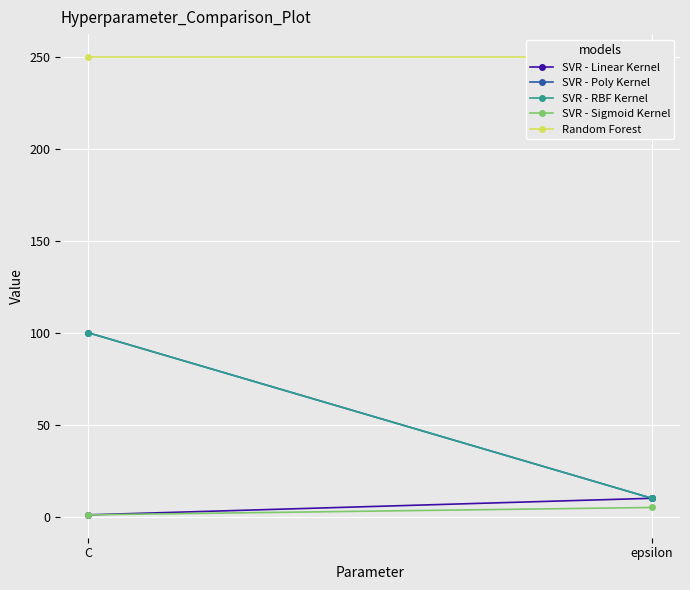

Which series has the largest total across all categories?

Random Forest